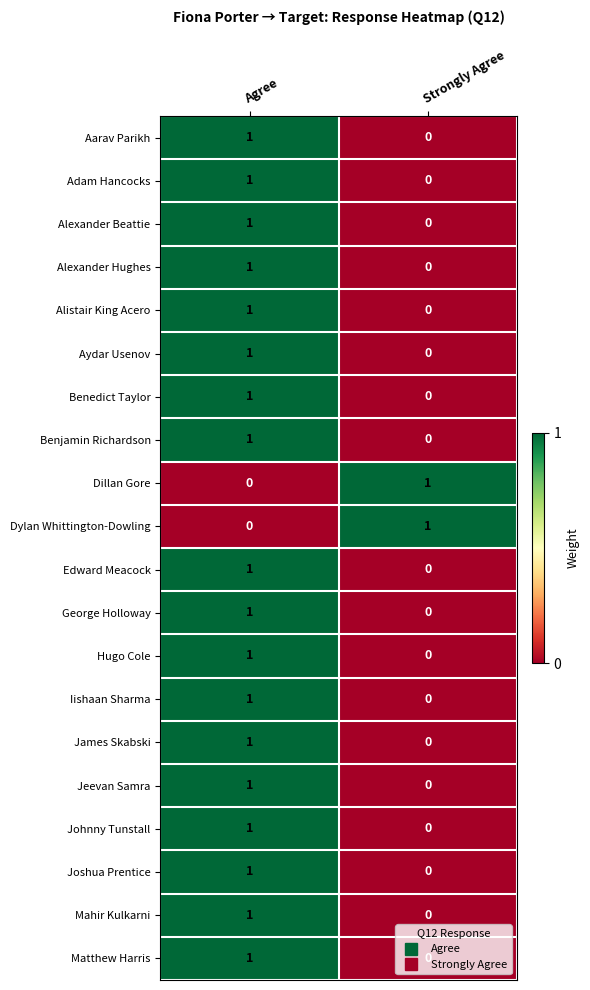

The value of Alistair King Acero at Agree is 0. True or false?

False